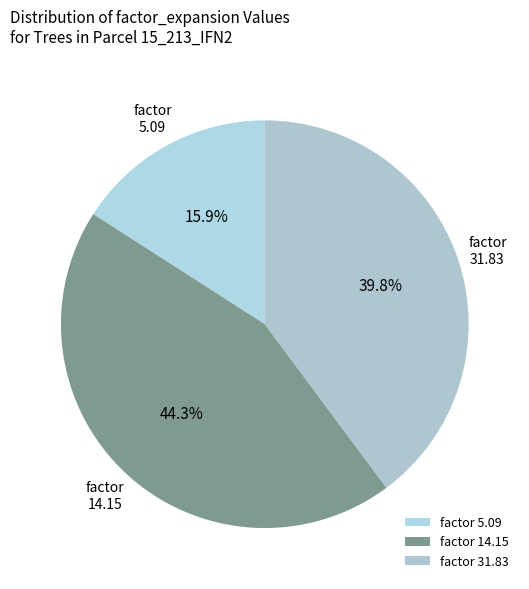

Rank the categories by value from highest to lowest.

factor 14.15, factor 31.83, factor 5.09